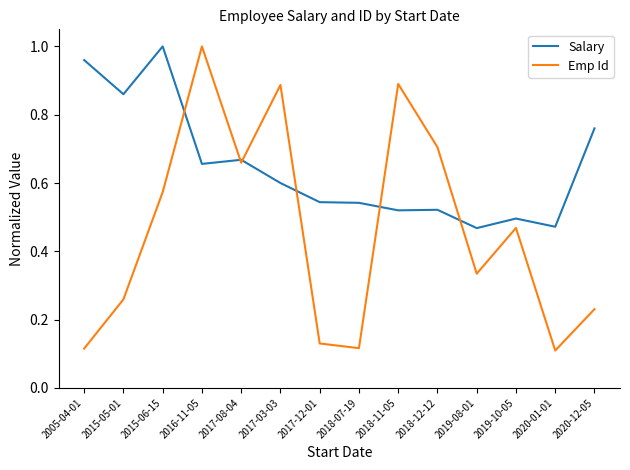

Which category has the highest value in the Emp Id series?

2016-11-05